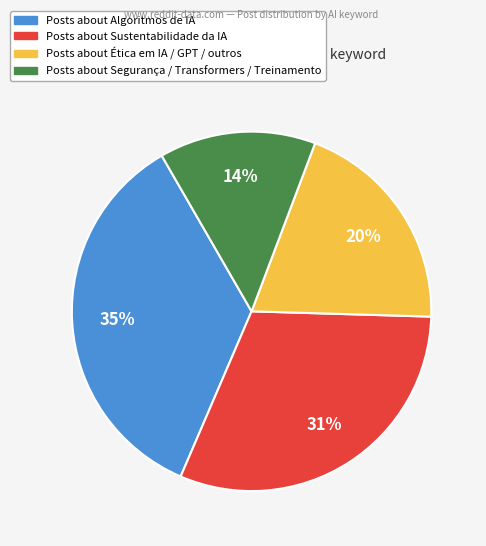

Does any single category account for the majority?

No